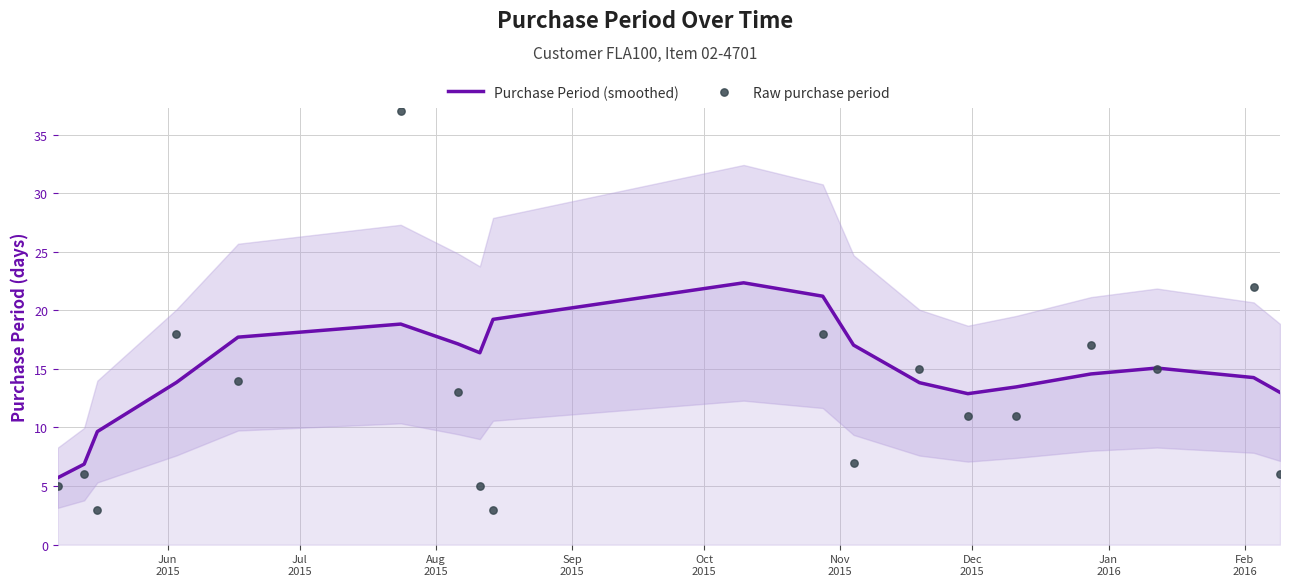

Which series has the largest Y range (max minus min)?

Raw purchase period